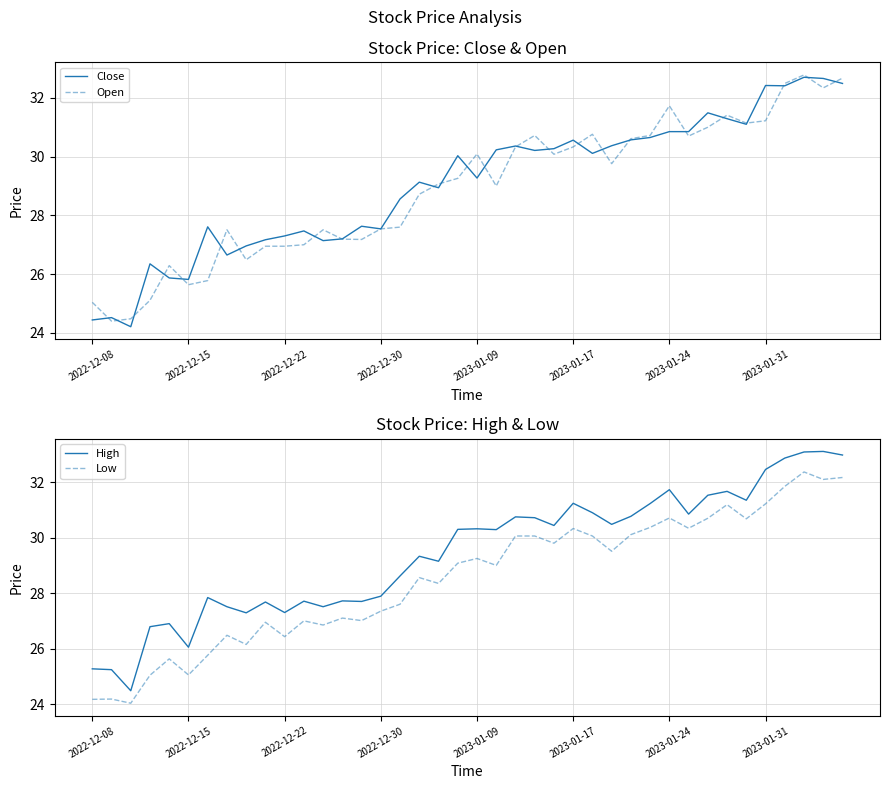

Is it true that Close equals 53.8 at 19?

False